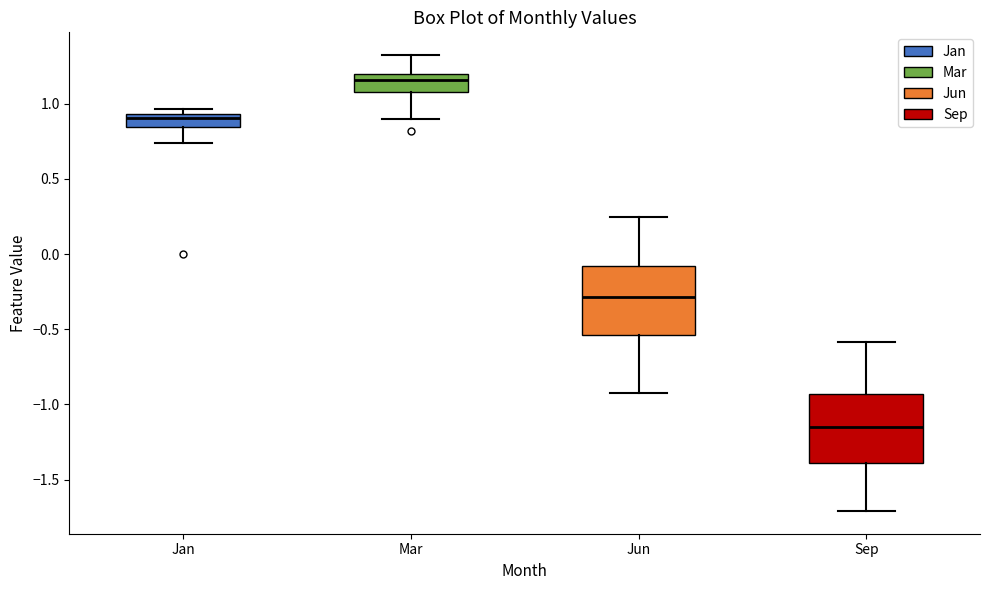

Where does the lower whisker of the box for Jun end on the y-axis? The values are not printed on the chart, so give them approximately, as read against the axis.

-0.95